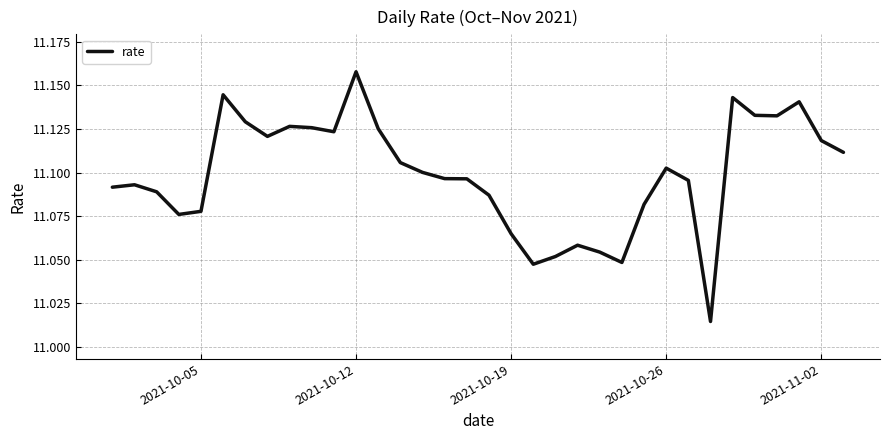

The value at 2021-10-19 is 3.4. True or false?

False